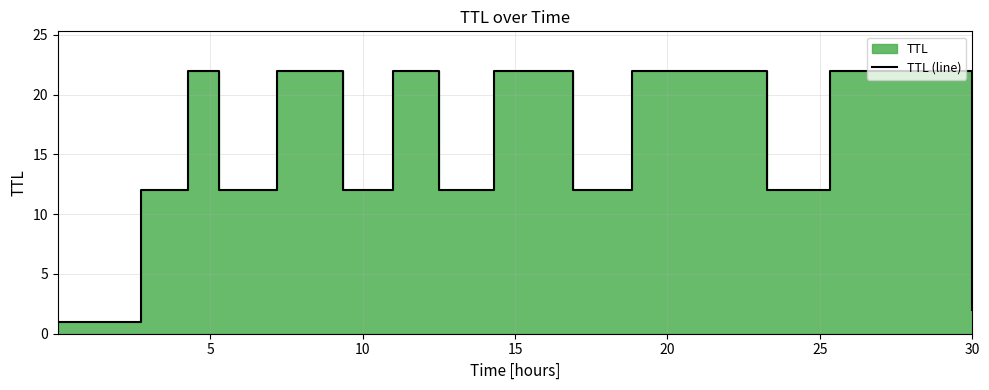

What is the difference between the maximum and minimum values?

21